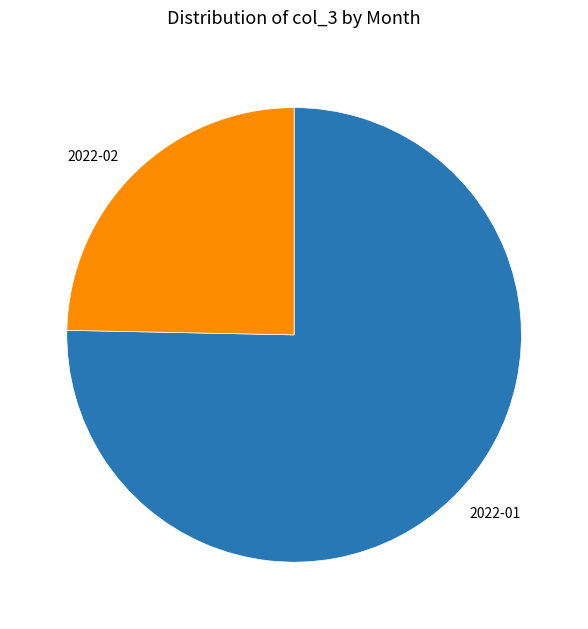

Does 2022-01 represent more than half of the total?

Yes